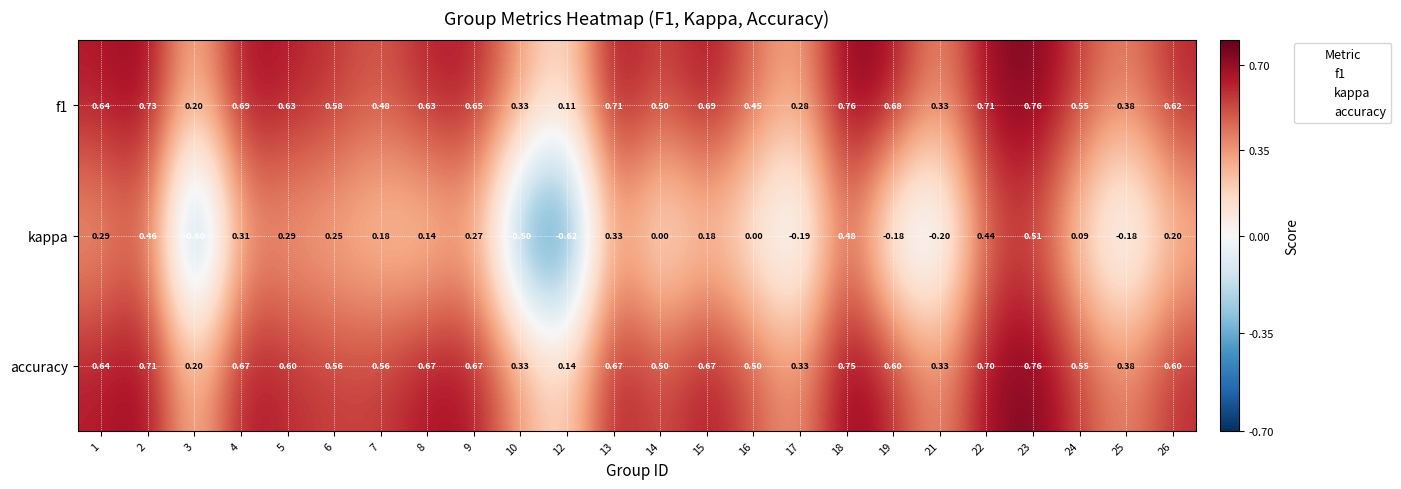

Is the value of kappa at 18 greater than the value of accuracy at 12?

Yes